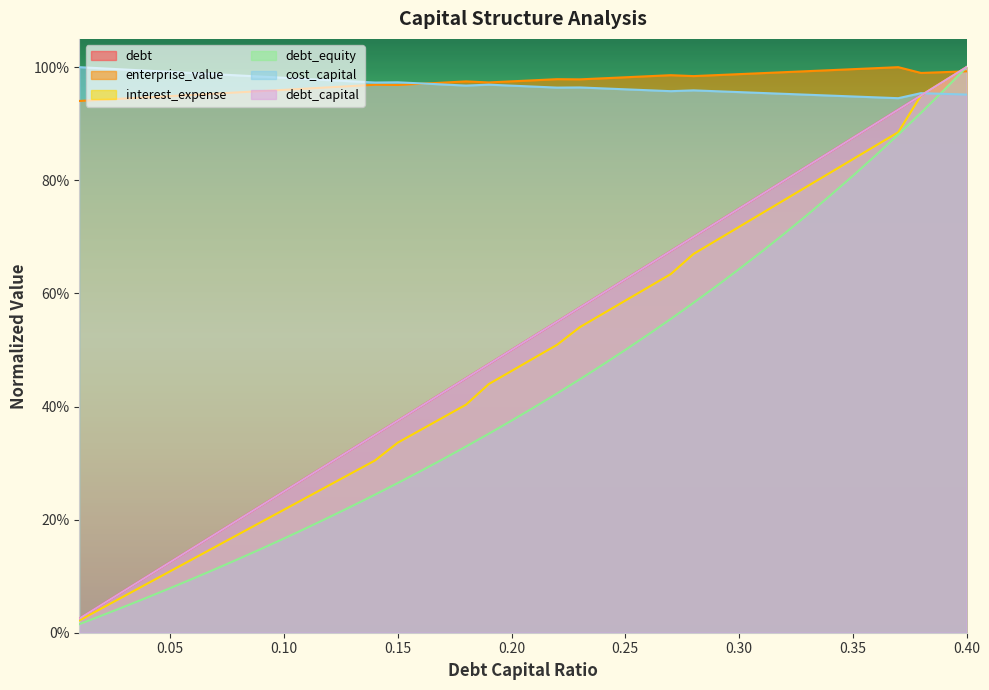

Which series has the largest total across all categories?

enterprise_value